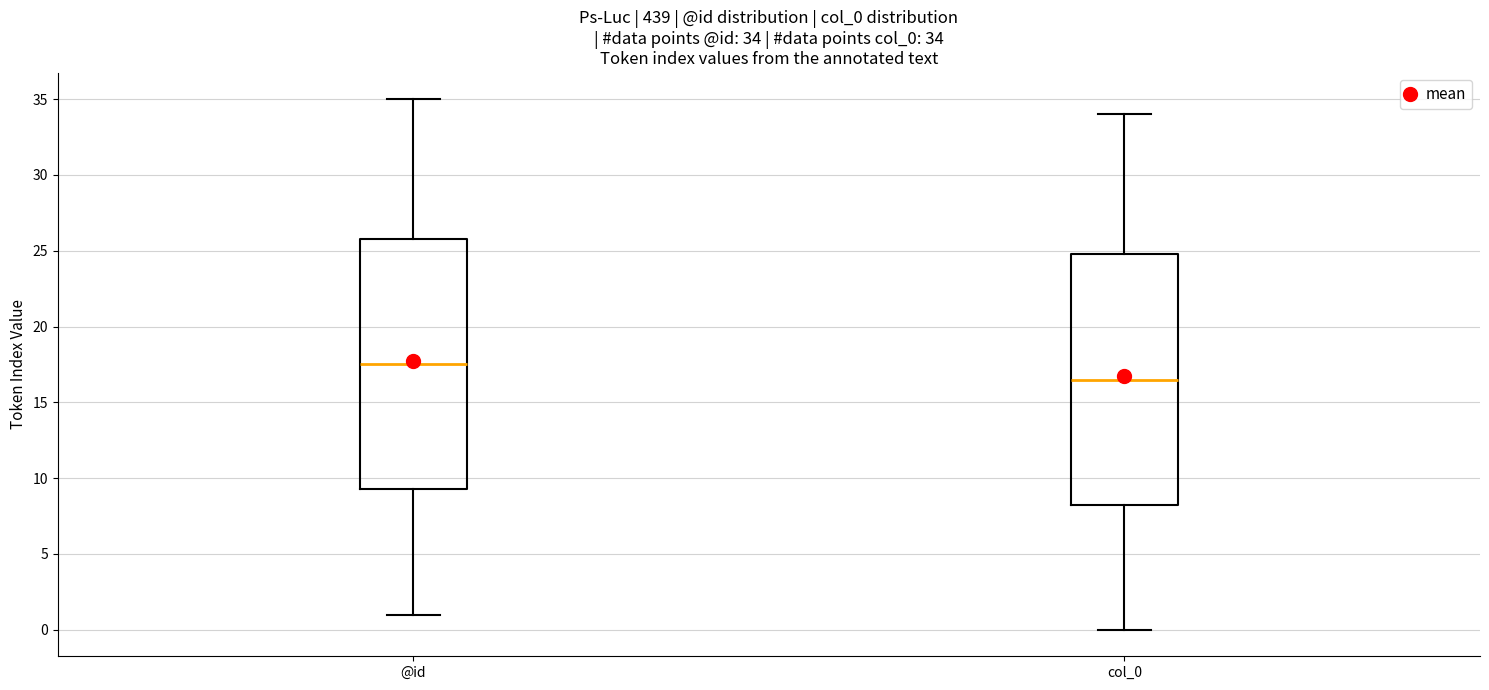

Which box has the lowest median line?

col_0